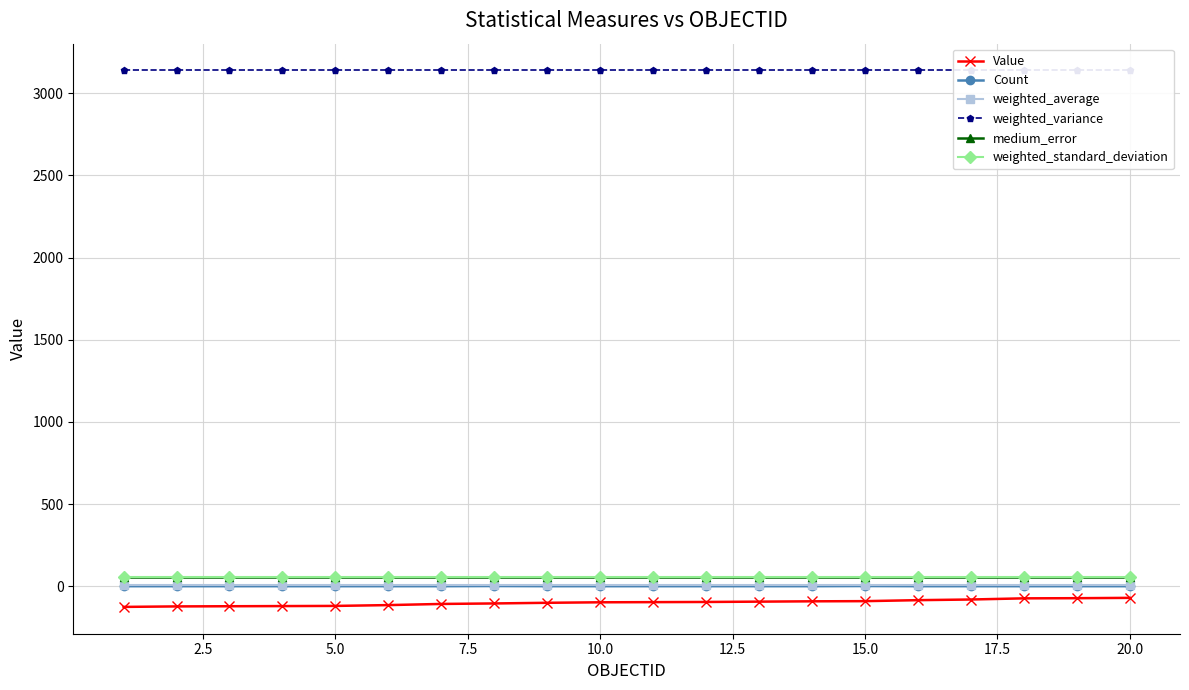

What is the sum of all weighted_standard_deviation values?

1120.3